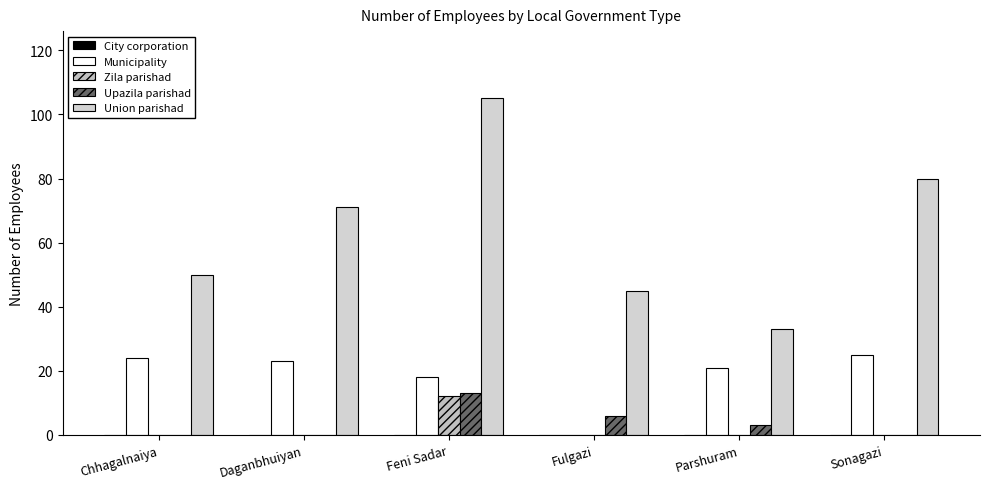

What is the value of the Union parishad bar at the 1st from the left?

50